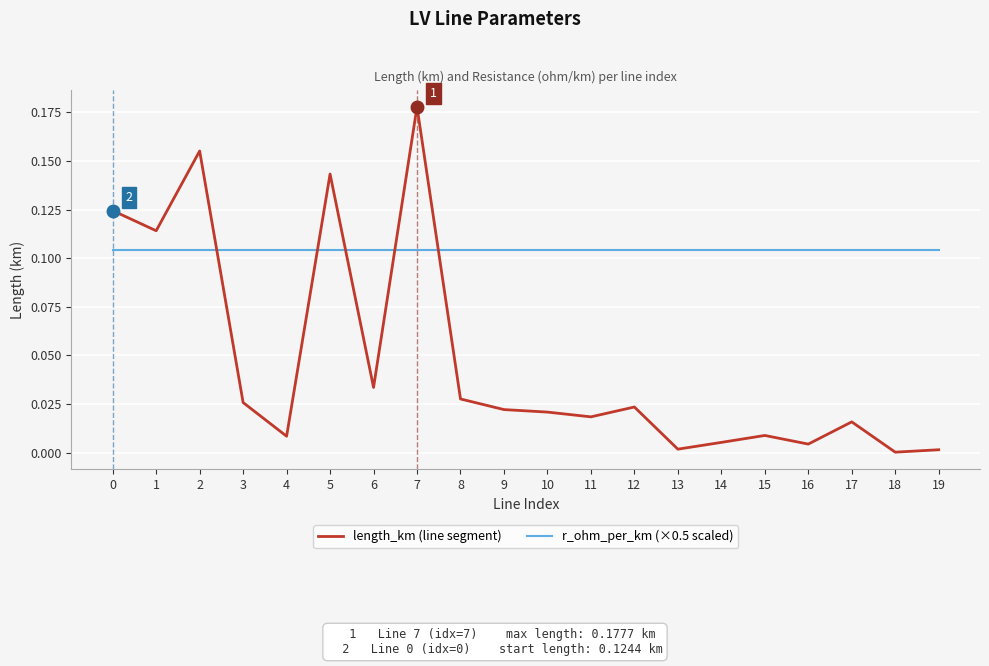

What are all the series names shown in the legend?

length_km (line segment), r_ohm_per_km (×0.5 scaled)